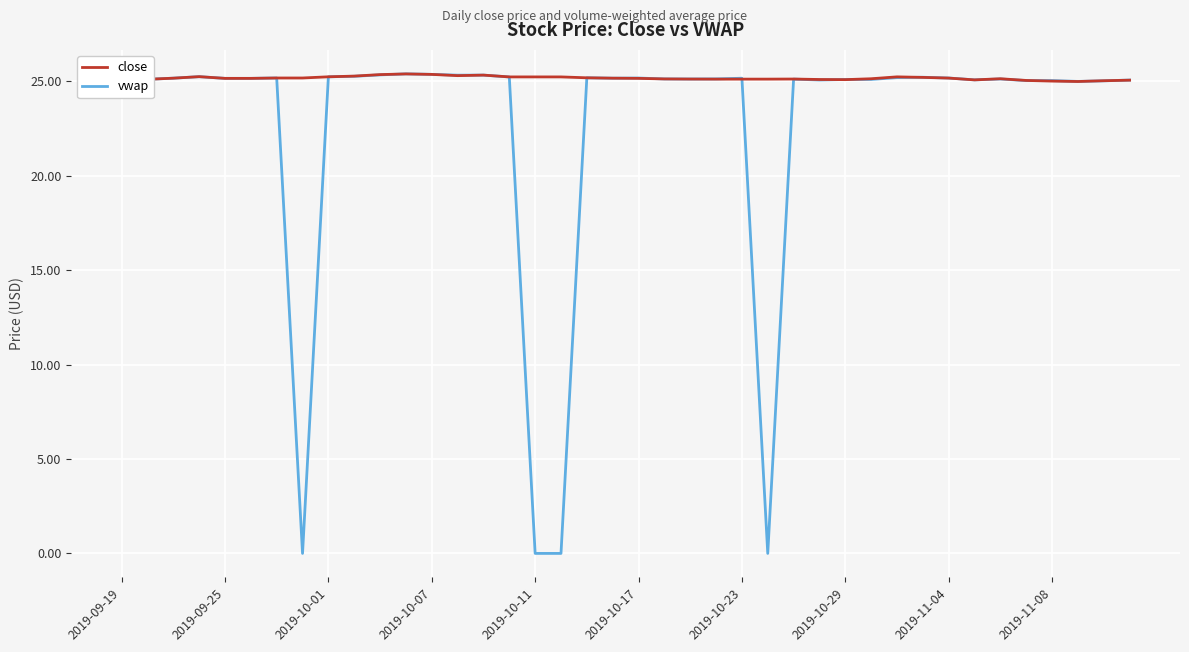

What is the difference between the maximum and minimum values in the close series?

0.4